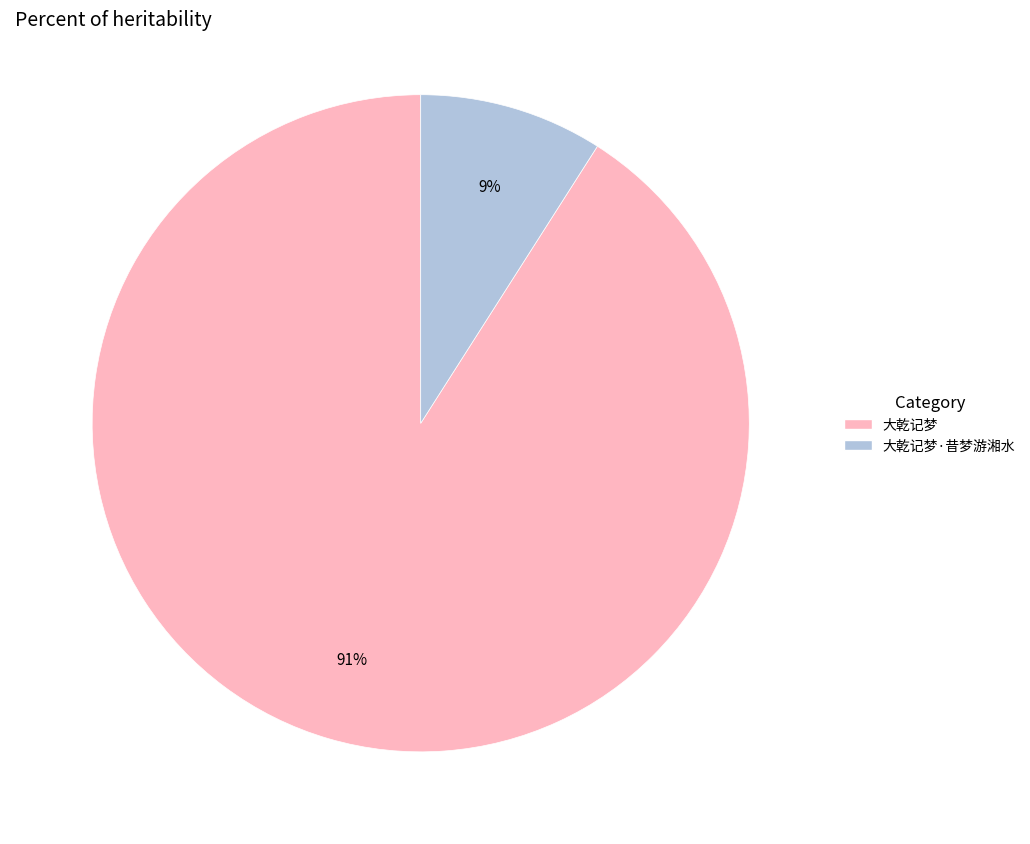

To the nearest percent, what is the difference between the largest and smallest slice percentages?

82%